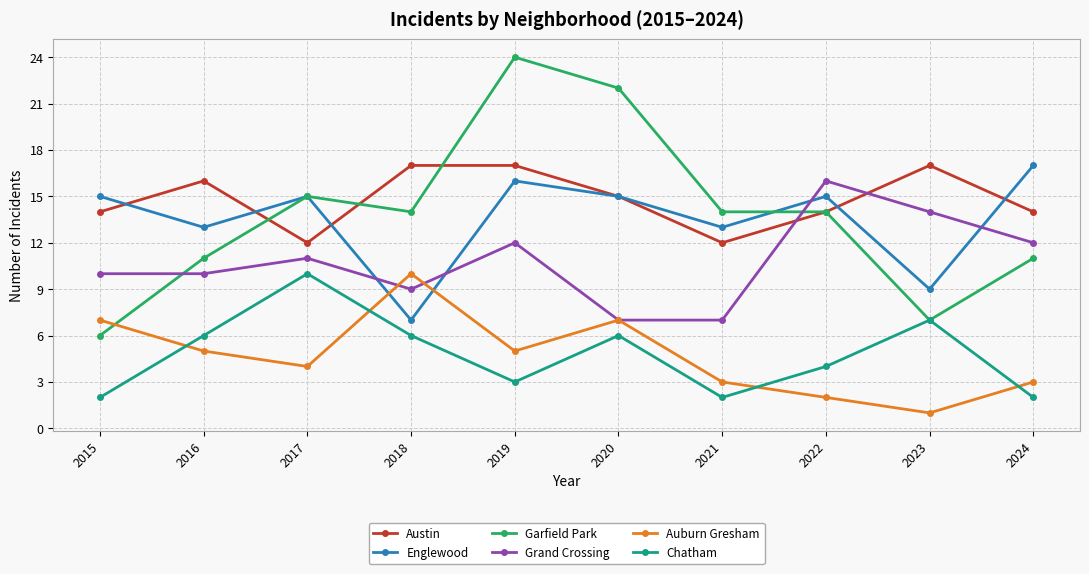

Where do Auburn Gresham and Chatham first cross each other?

2015 and 2016